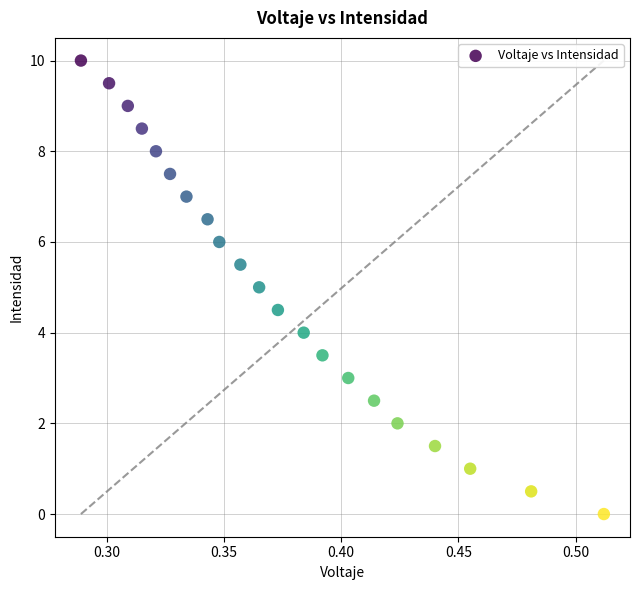

What is the range of Y values (max minus min)?

10.0